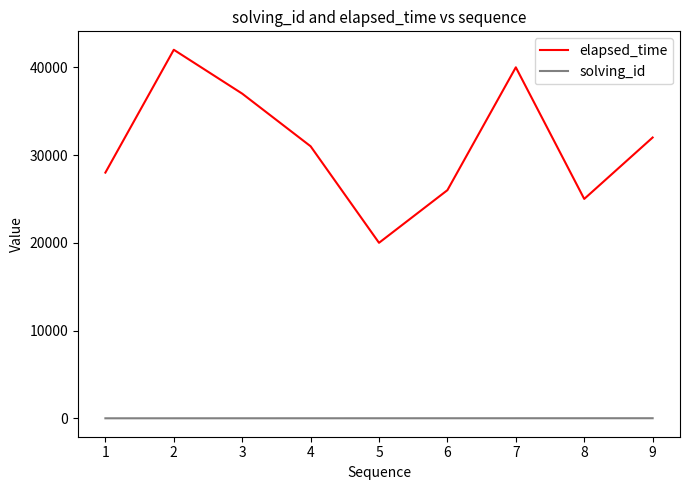

Count the number of categories in the chart.

9